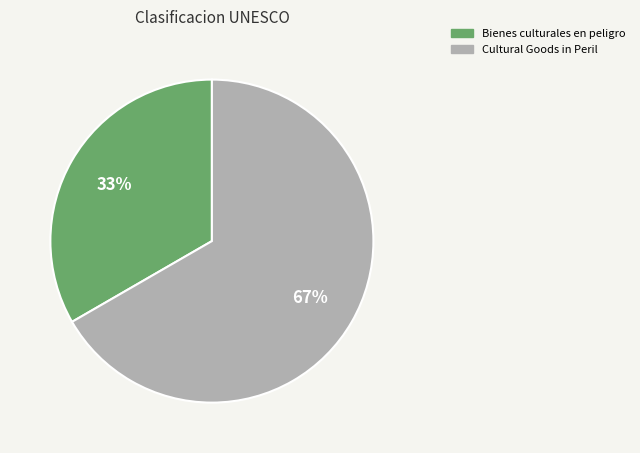

How many segments does this pie chart have?

2